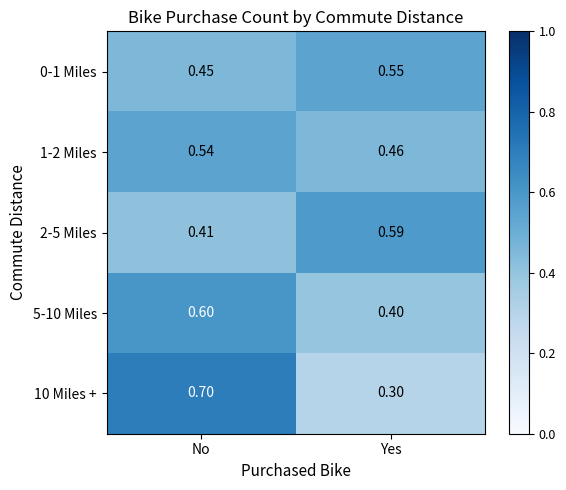

List the labels in order of 1-2 Miles value, smallest first.

Yes, No